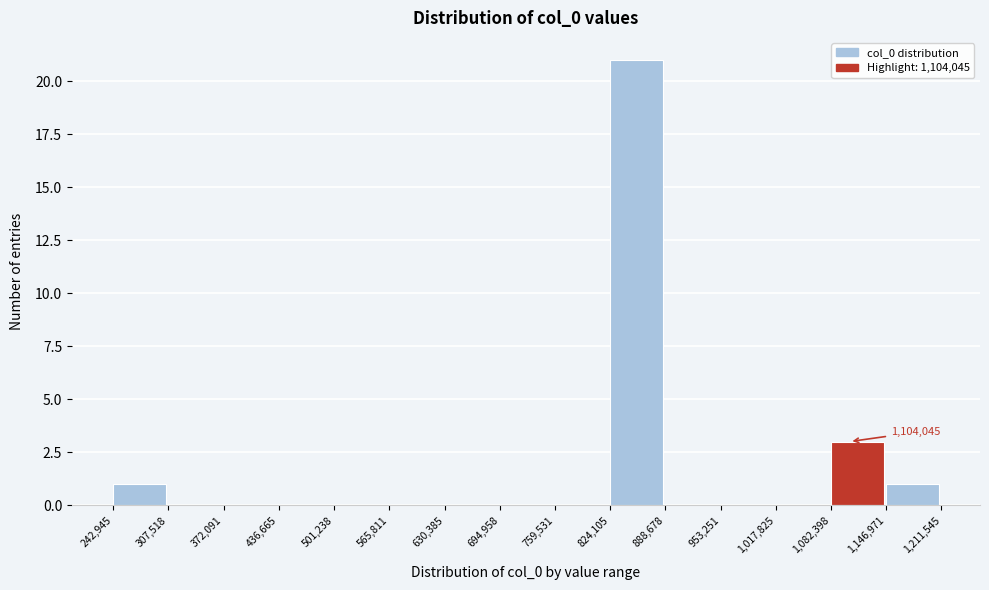

Which range on the x-axis has the tallest bar?

824,105 to 888,678